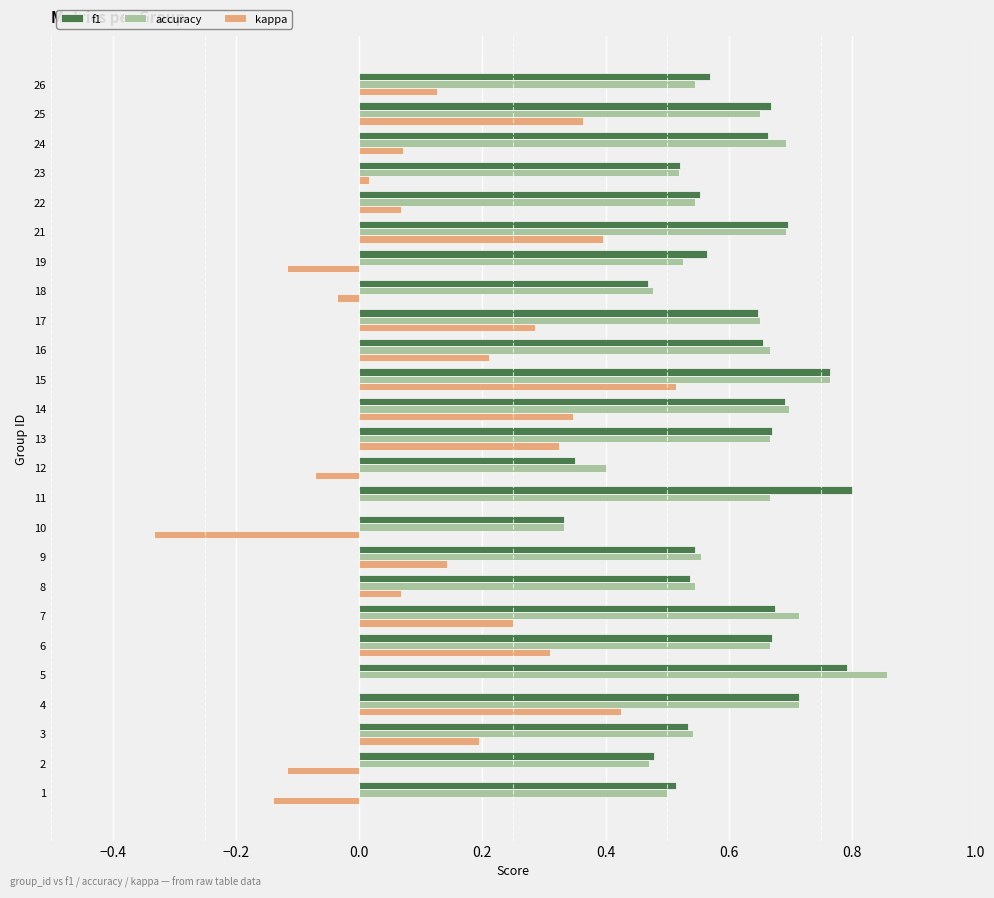

At which label is f1 closest to 0?

10